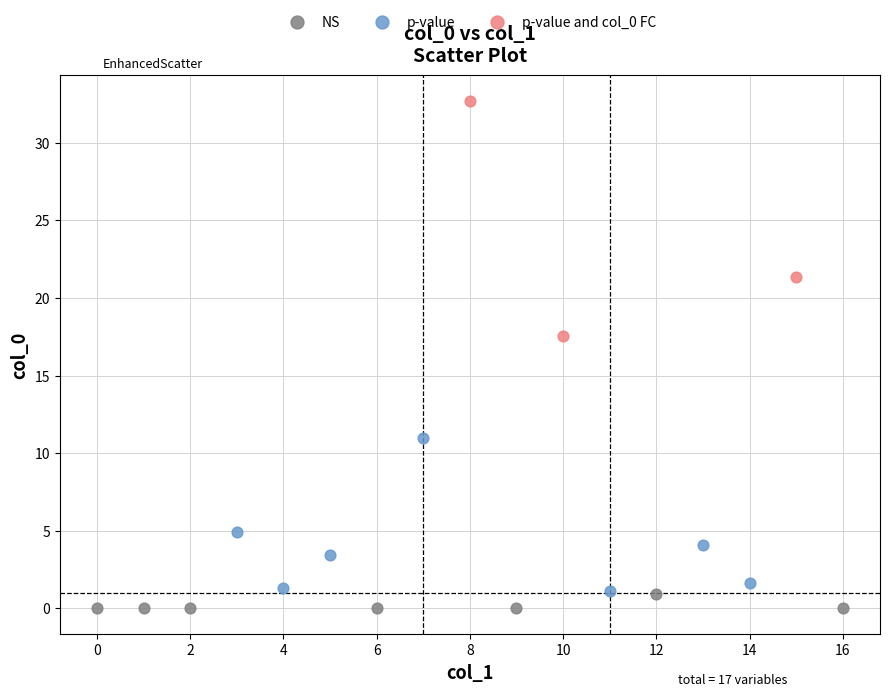

Which series reaches the minimum Y coordinate?

NS